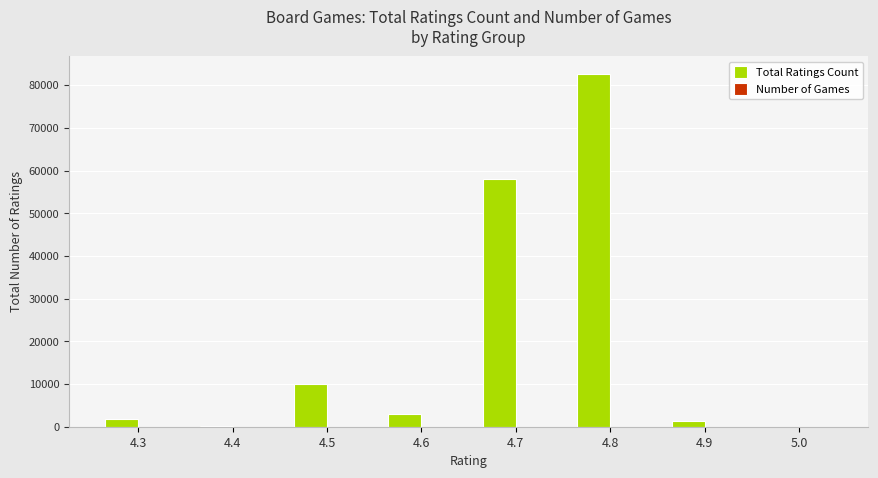

At which category is the sum across all series the highest?

4.8